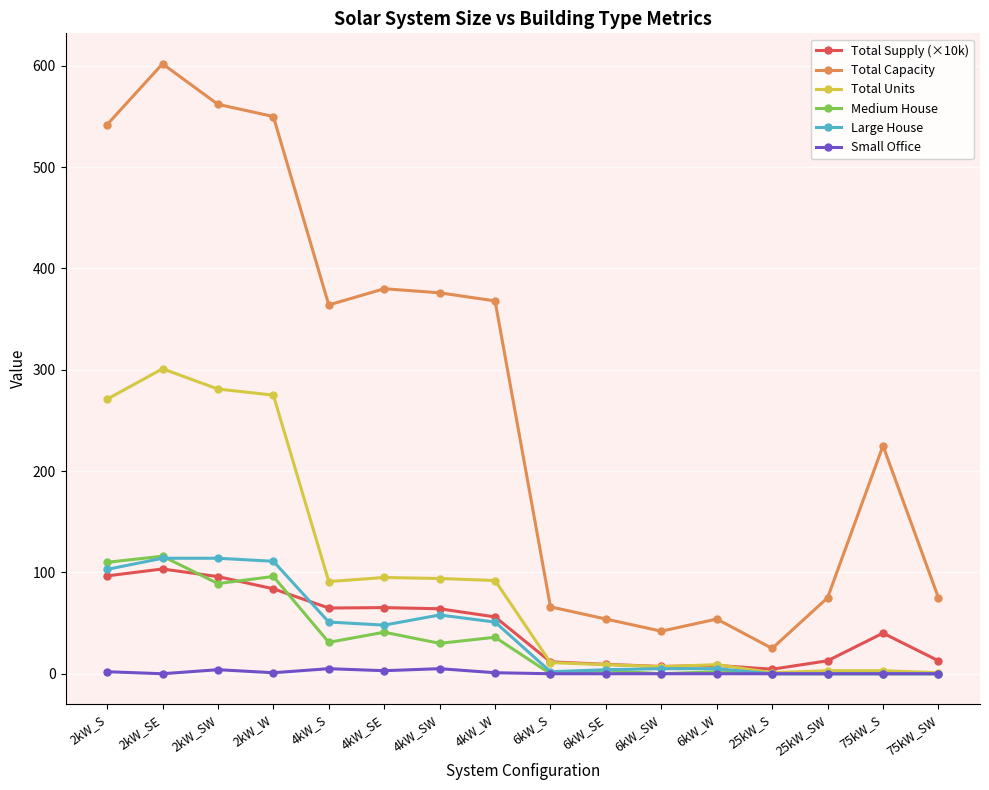

What is the sum of all Total Capacity values?

4360.0